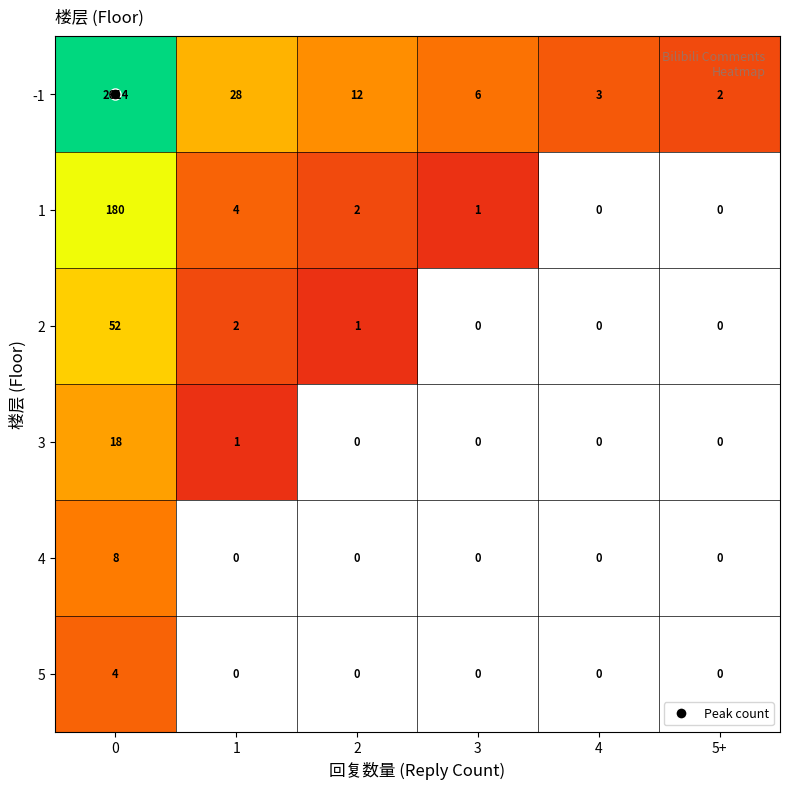

What is the spread (max minus min) of values at 2?

12